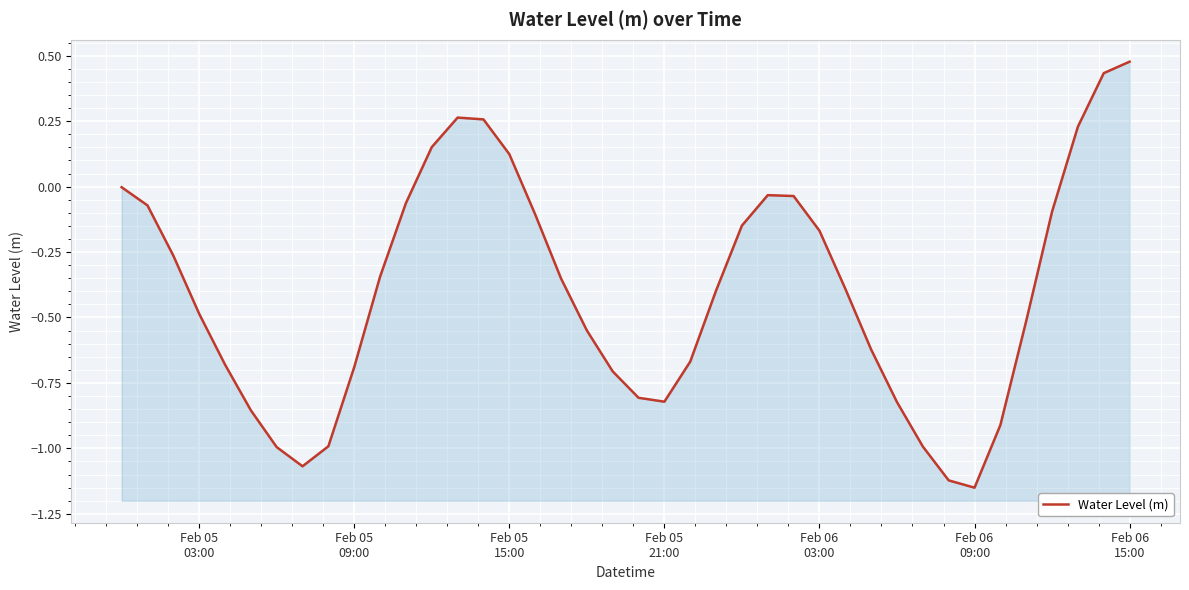

What is the average value?

-0.4